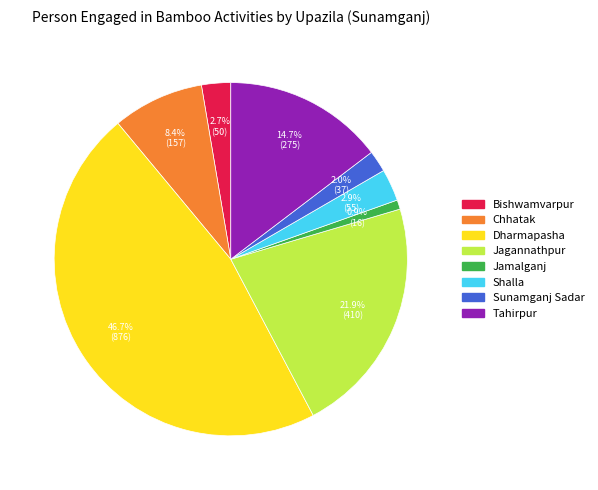

What is the ratio of the value at Jamalganj to the value at Chhatak?

0.1